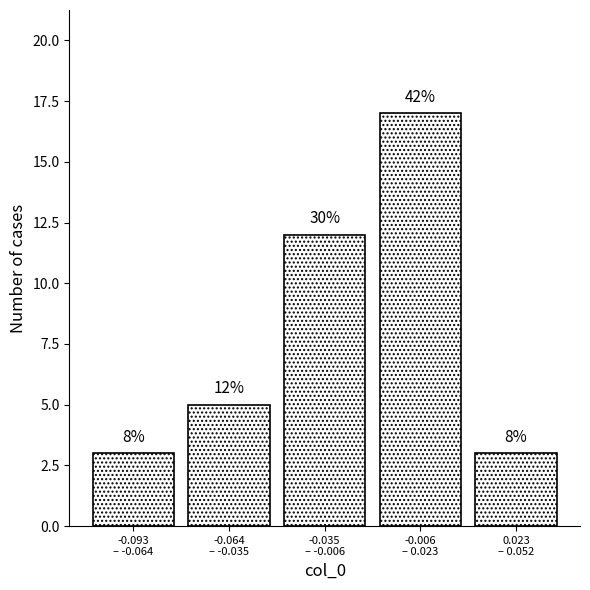

How many bars are there in total?

5